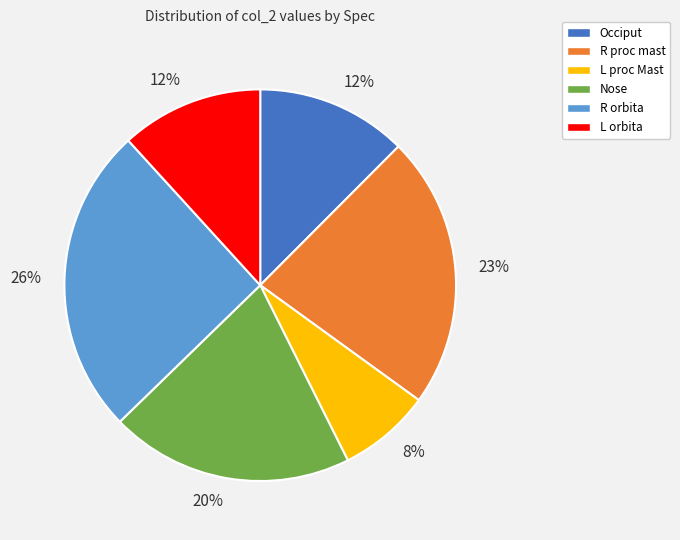

Is there any slice that represents more than half of the pie?

No